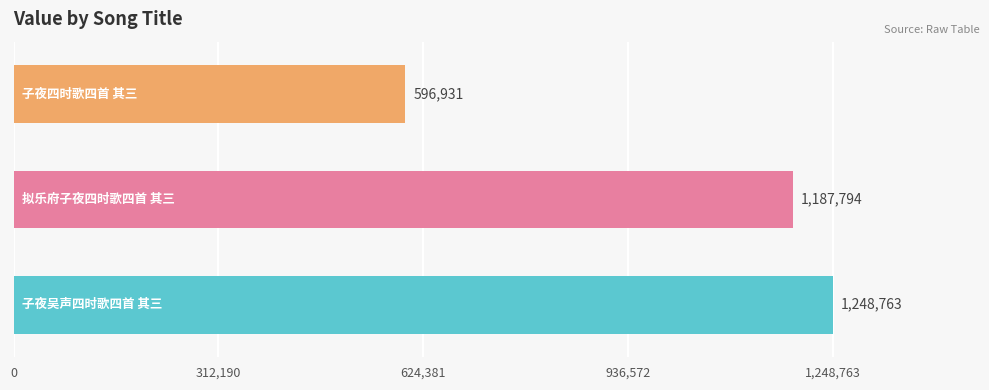

What is the maximum value shown in the chart?

1248763